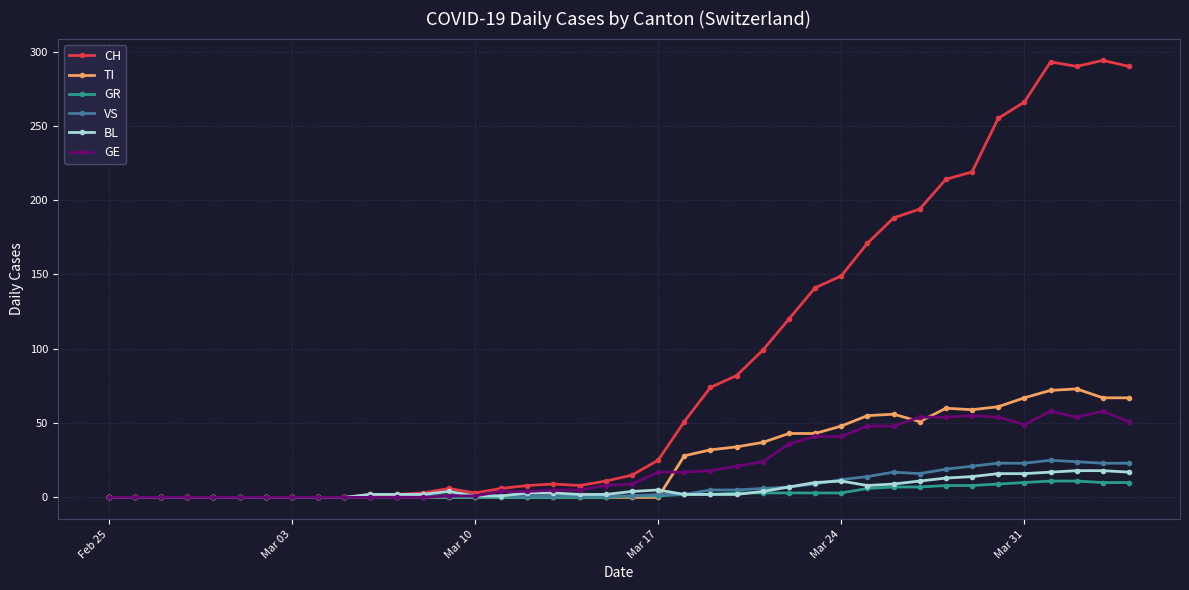

True or false: TI has more than 0 points higher than both neighbors.

True